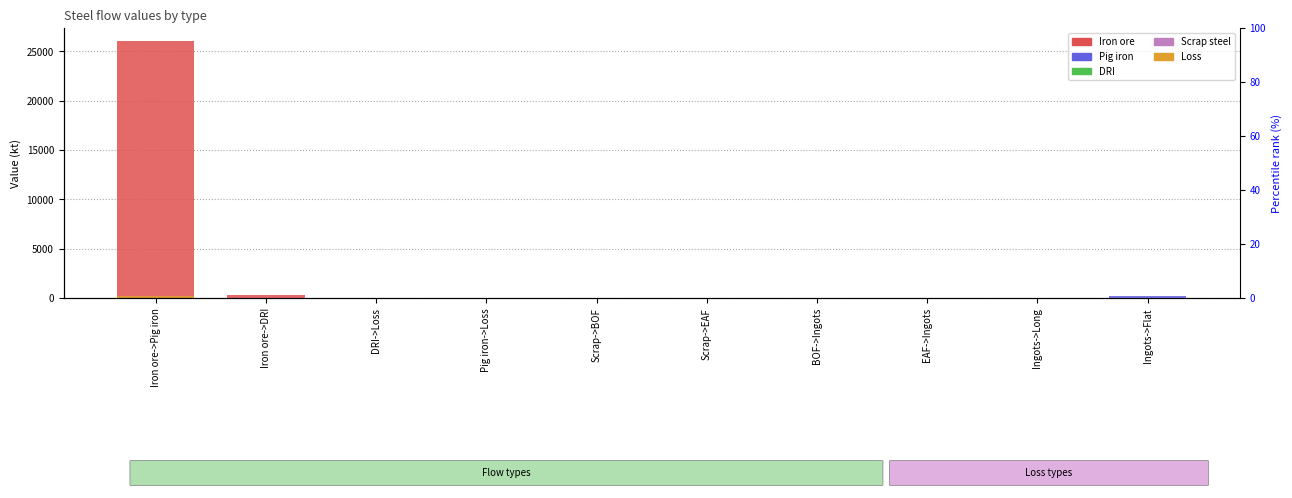

What position from the right is Iron ore->DRI?

9